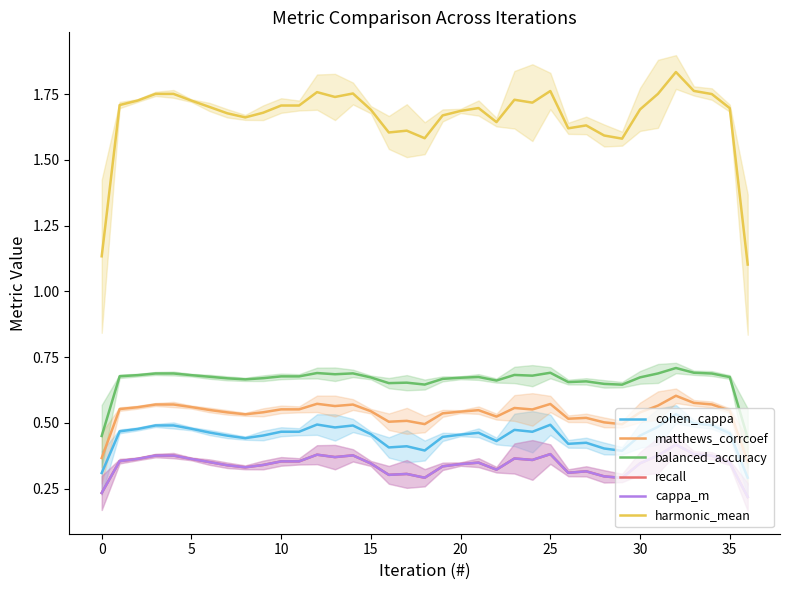

True or false: recall has a value of 0.5 at 22.

False